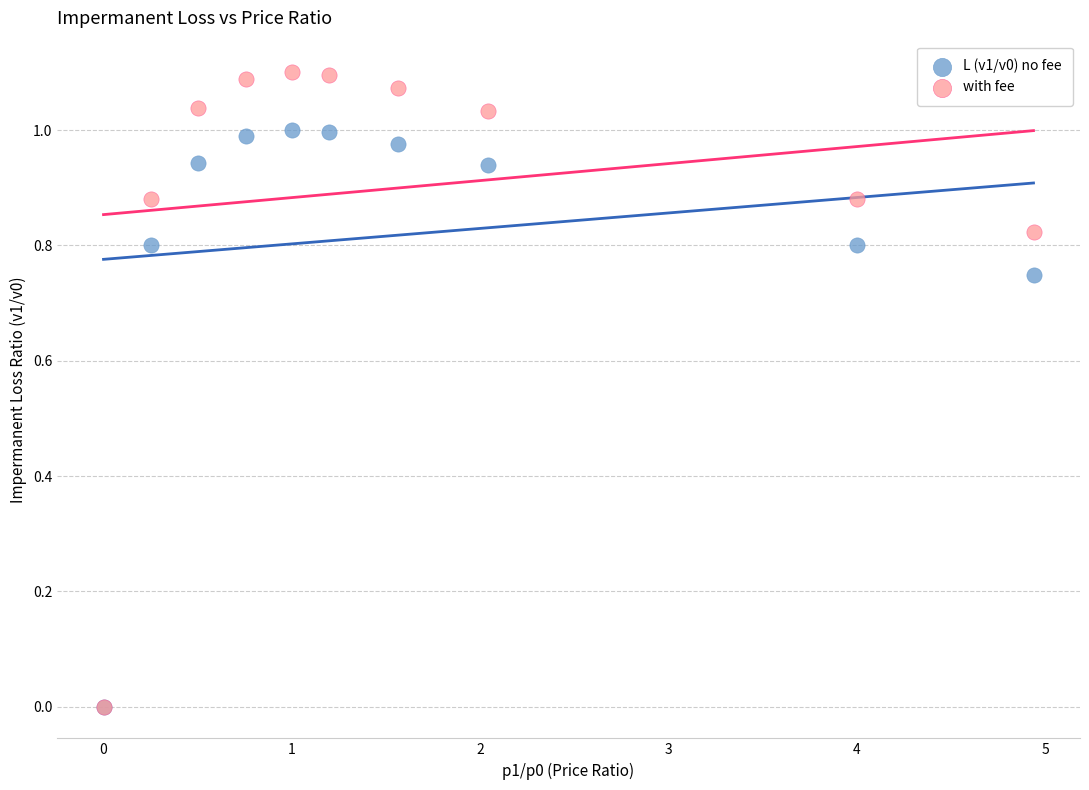

Which series reaches the maximum Y coordinate?

with fee